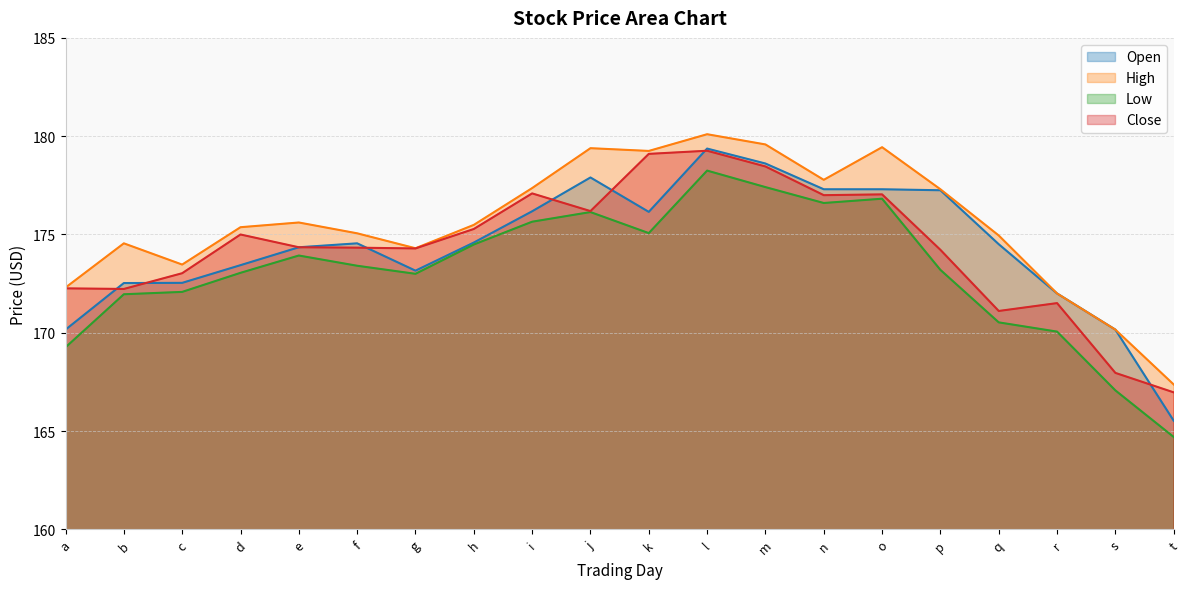

What is the value of the Open point at the 12th from the left?

179.4